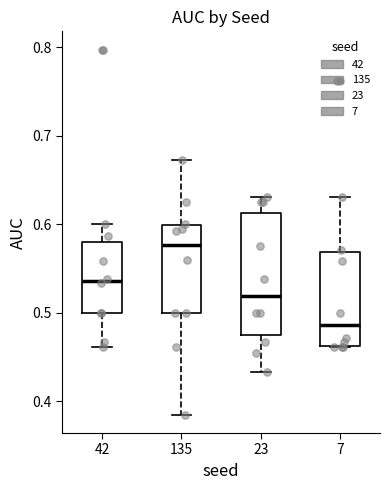

Where is the lower edge of the box at x = 23 on the y-axis? The values are not printed on the chart, so give them approximately, as read against the axis.

0.48